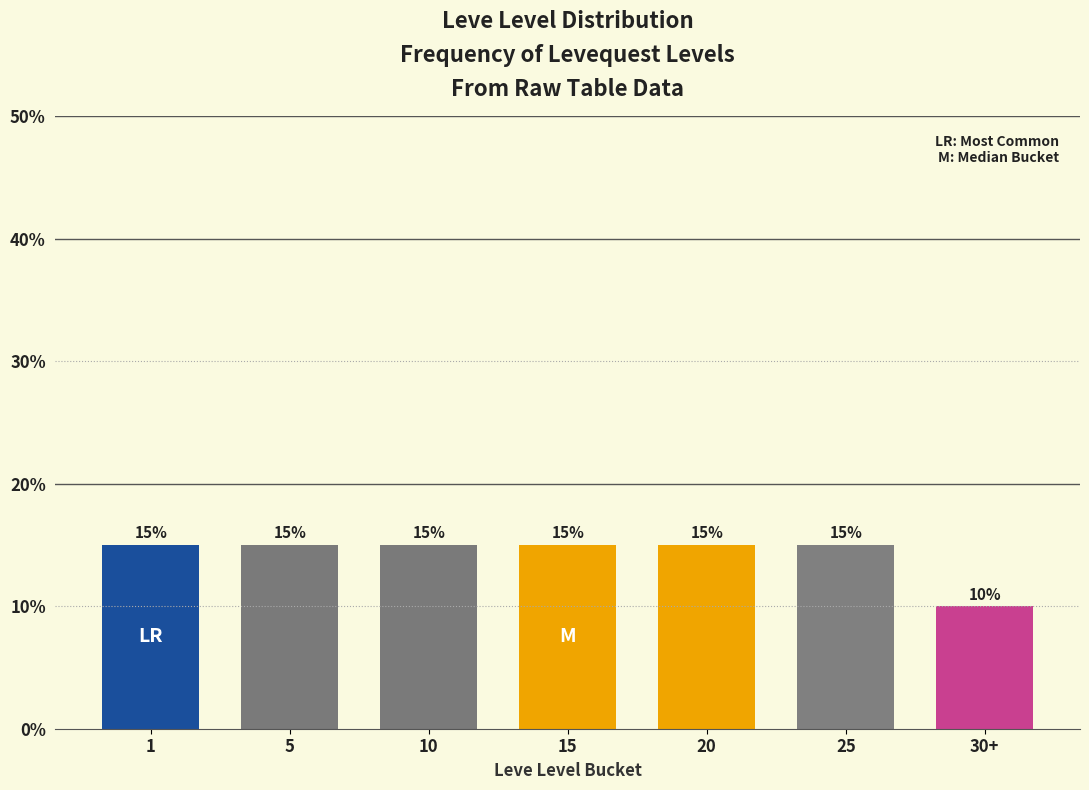

Reading right to left, extract all data points from this chart.

30+=10	25=15	20=15	15=15	10=15	5=15	1=15